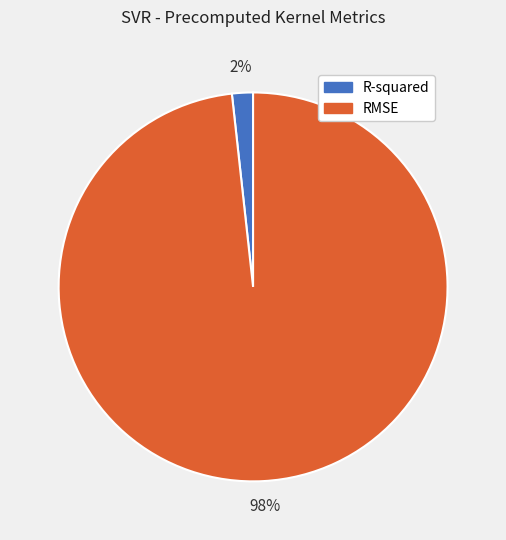

Does R-squared account for over 50% of the chart?

No